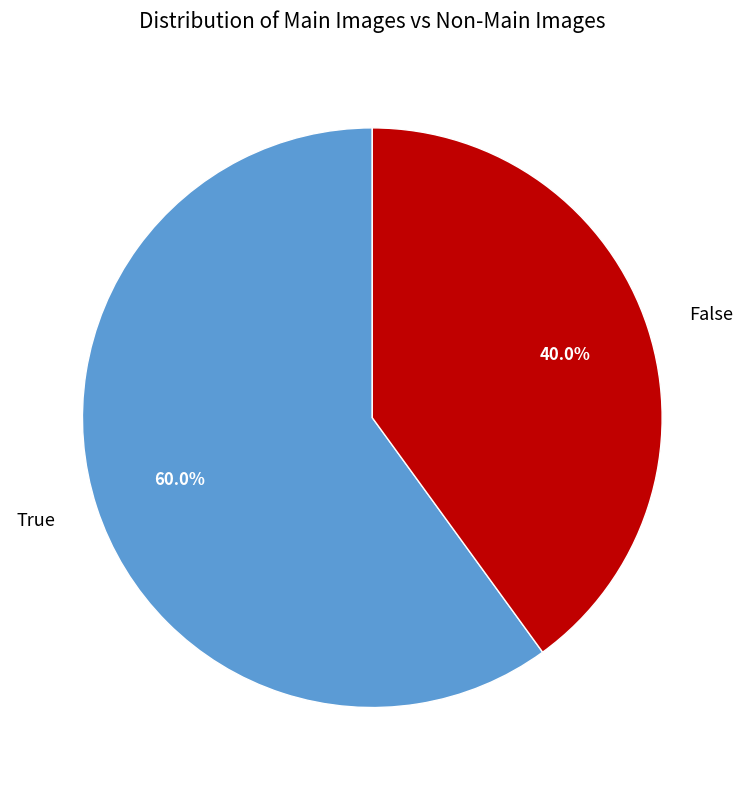

Is it true that True is 47% of the pie?

False